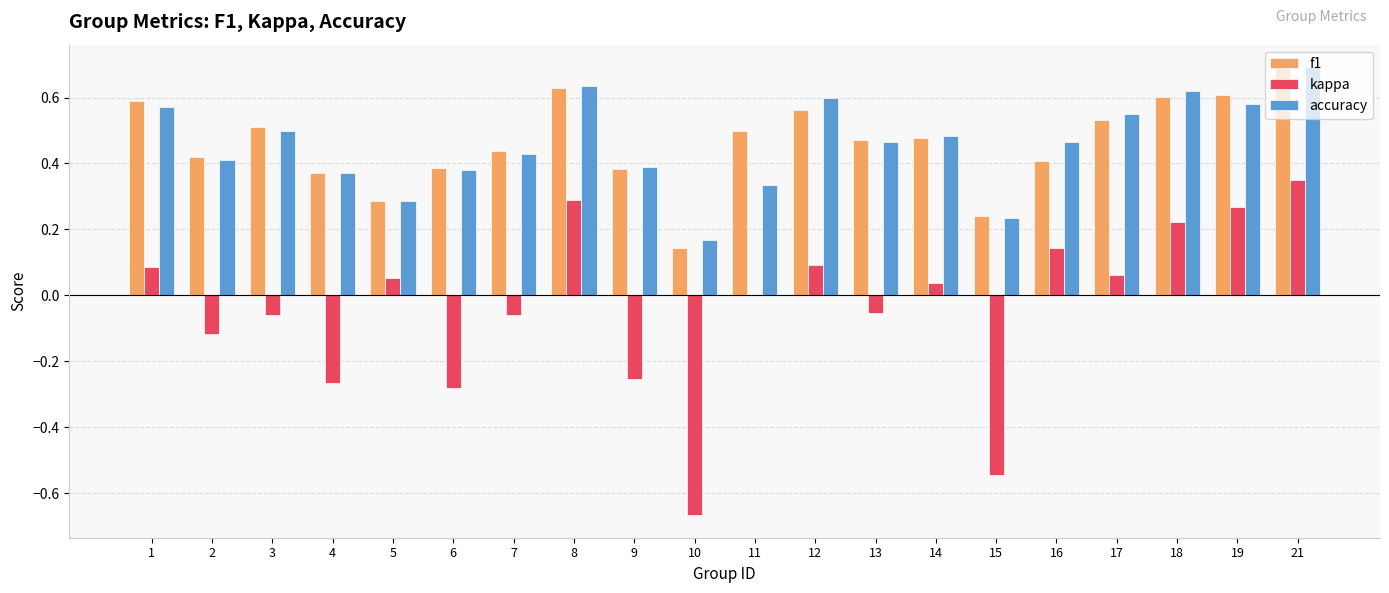

The f1 series shows 0.4 at 2. True or false?

True